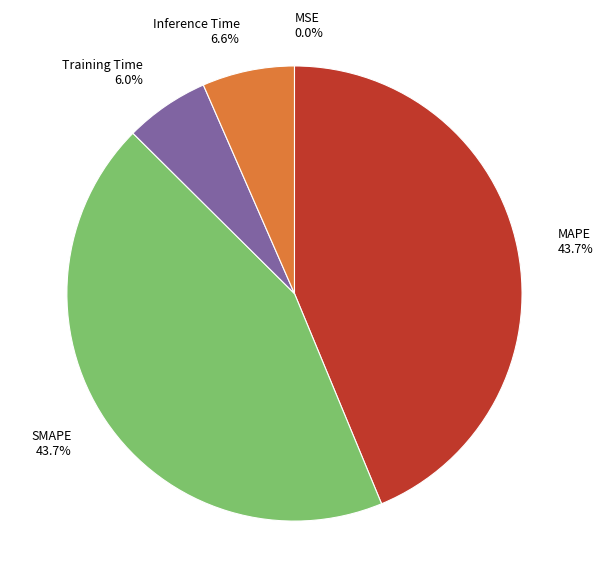

To the nearest percent, what percentage of the pie is MAPE?

44%